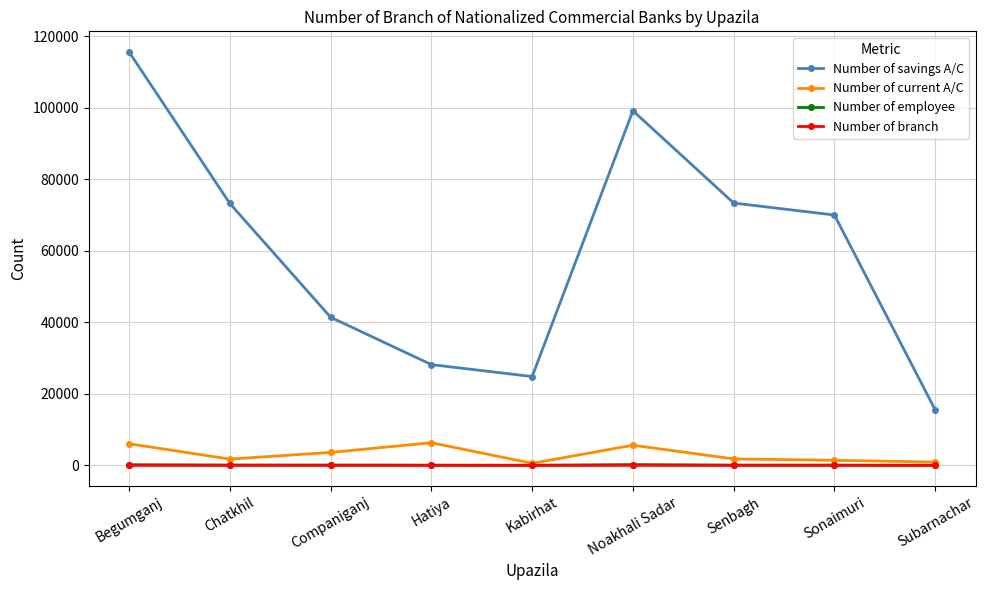

True or false: Number of savings A/C and Number of employee cross at least once.

False